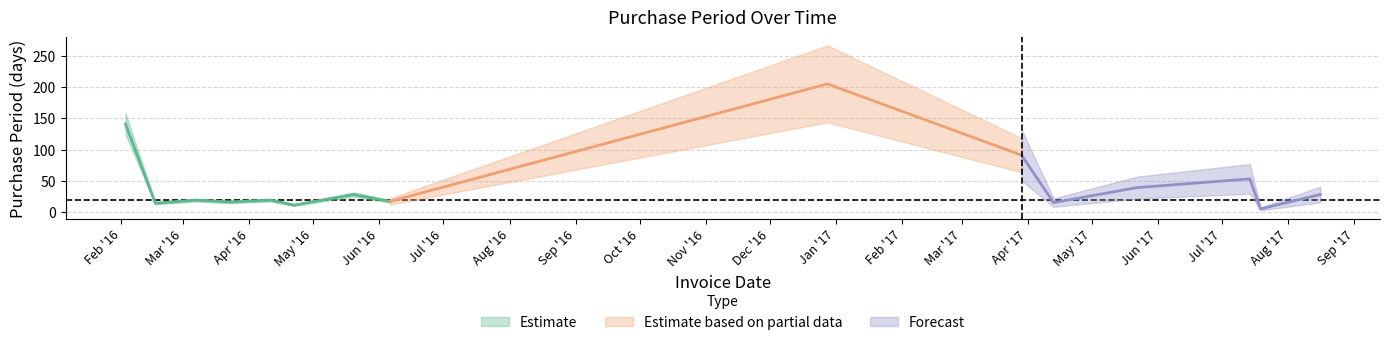

What is the label of the 4th point from the left?

2016-03-23